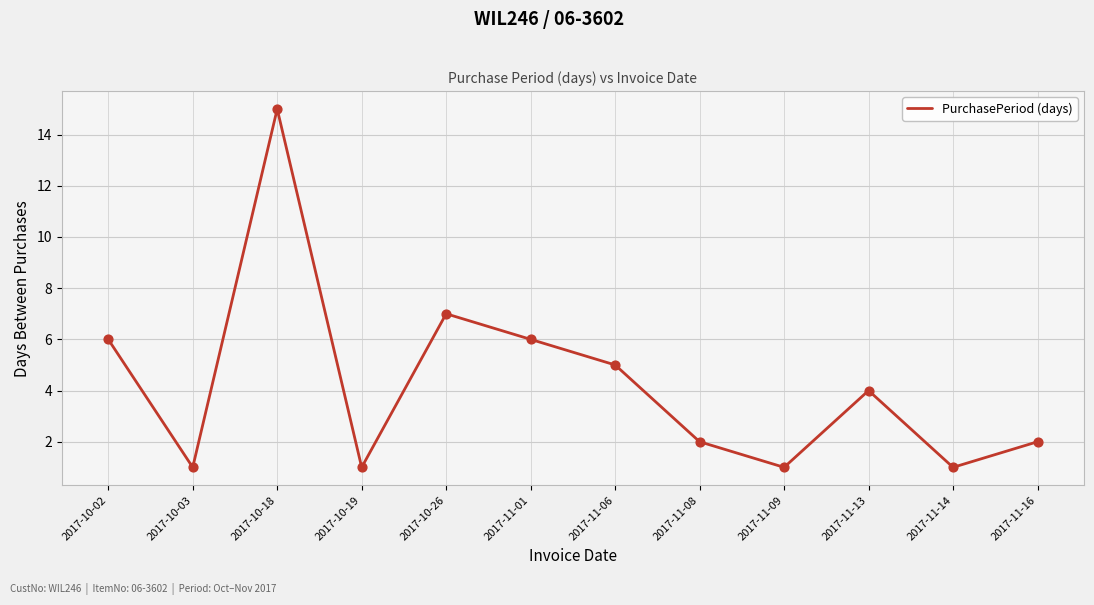

Between 2017-10-03 and 2017-11-01, which is larger?

2017-11-01